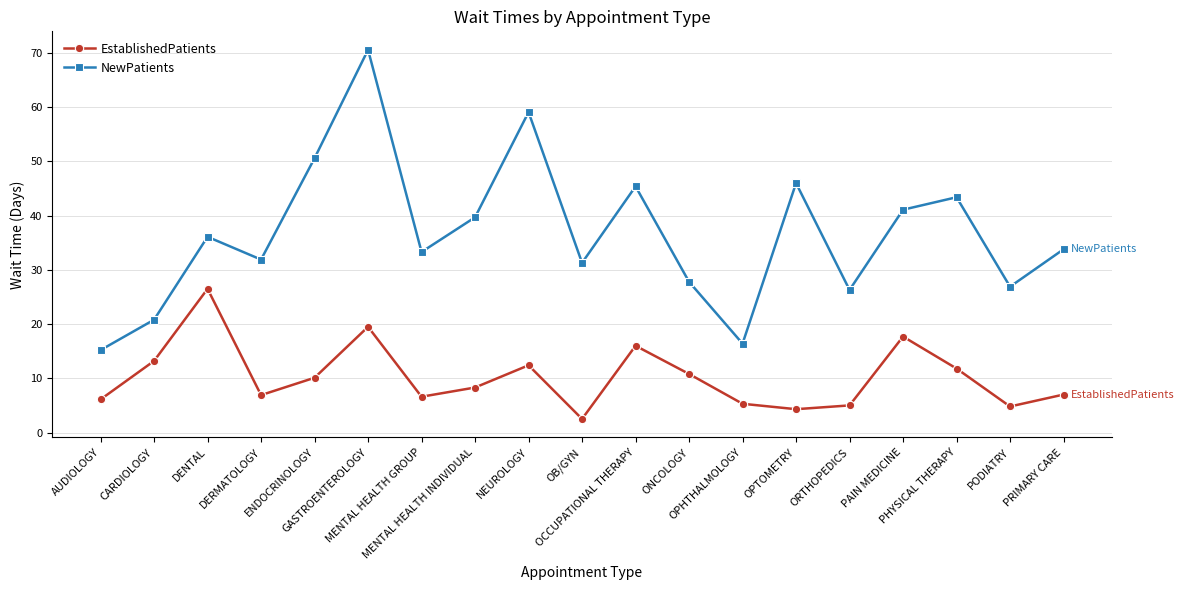

True or false: EstablishedPatients and NewPatients intersect in this chart.

False